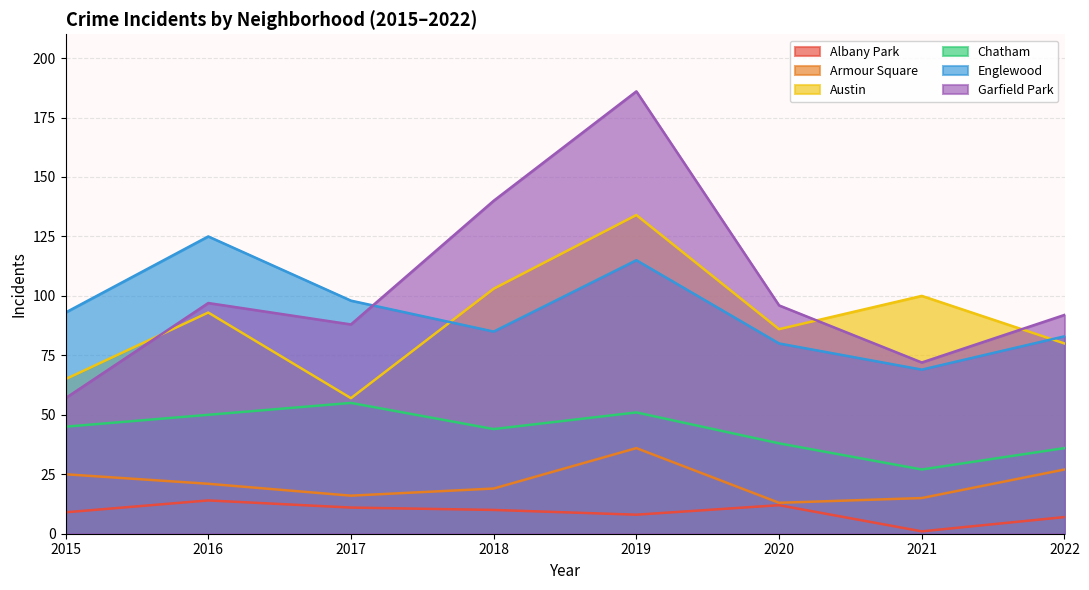

At which category is the sum across all series the highest?

2019